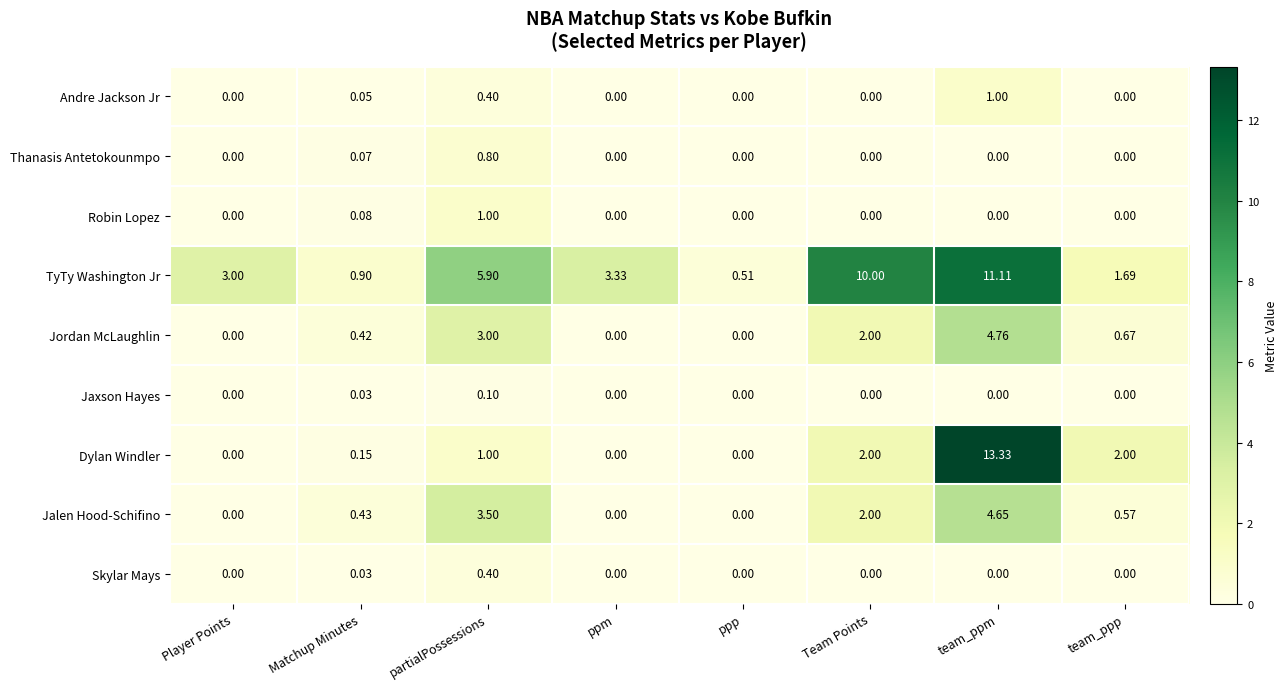

At which category is the sum across all series the highest?

team_ppm